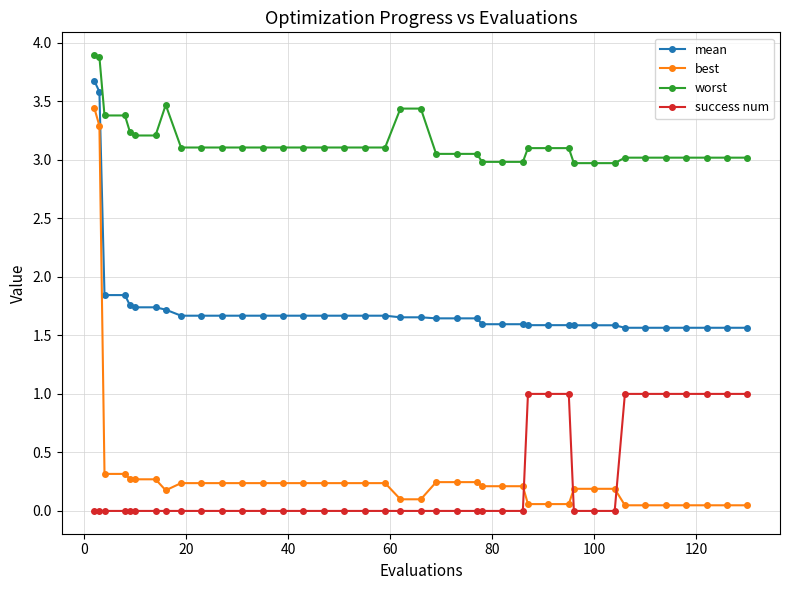

What is the greatest value displayed?

3.9